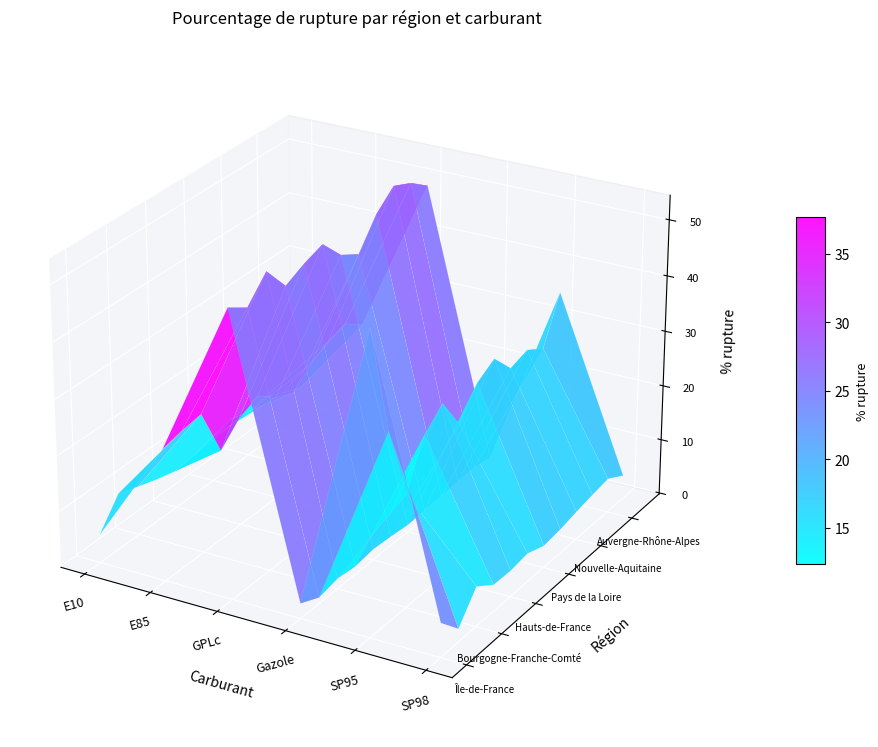

At which category does the chart reach its peak across all series?

4